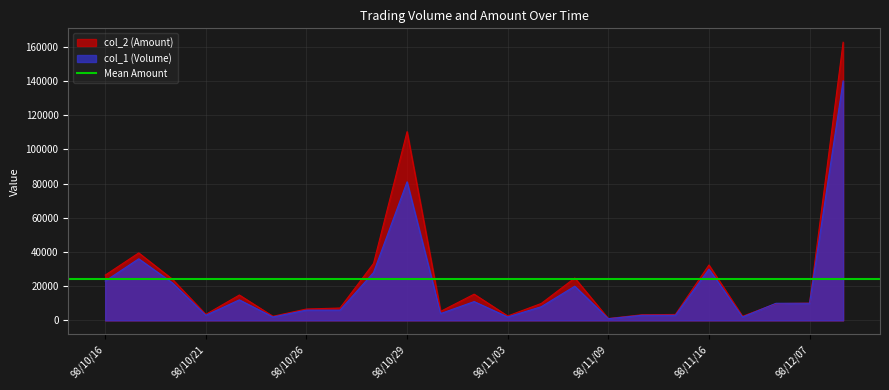

At how many categories does at least one series exceed 19536?

8